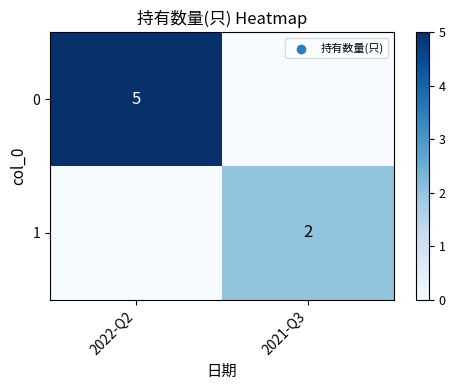

Is it true that 1 equals 1 at 2021-Q3?

False